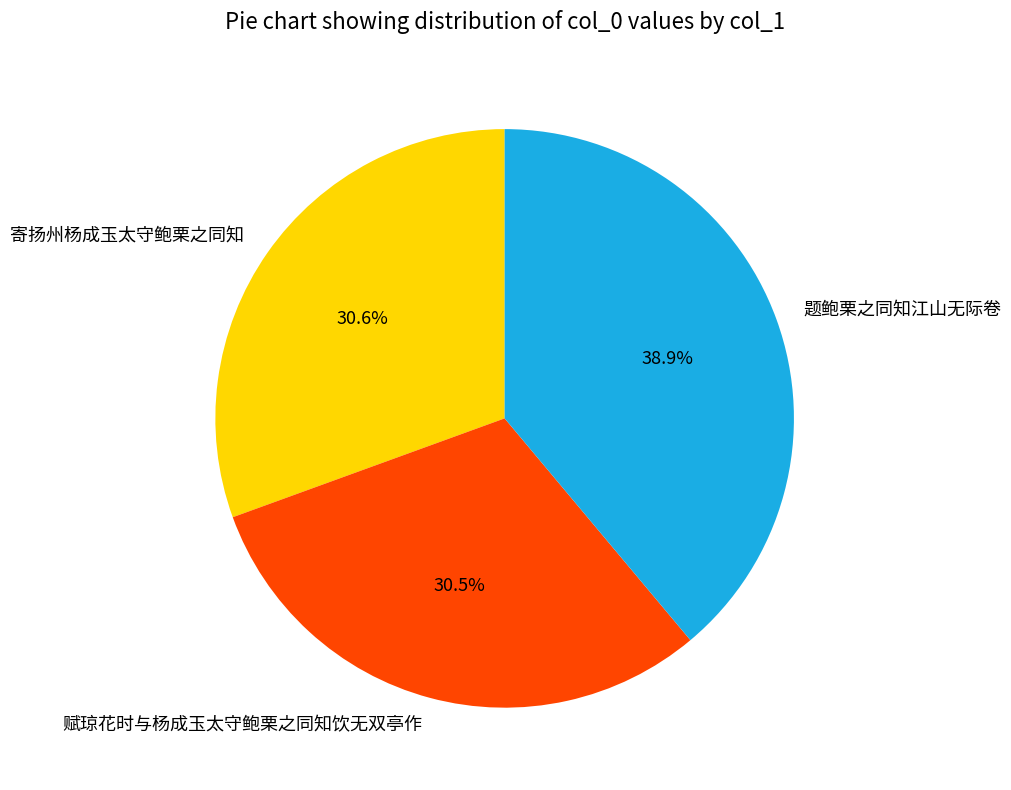

What percentage is NOT represented by 赋琼花时与杨成玉太守鲍栗之同知饮无双亭作?

69.5%